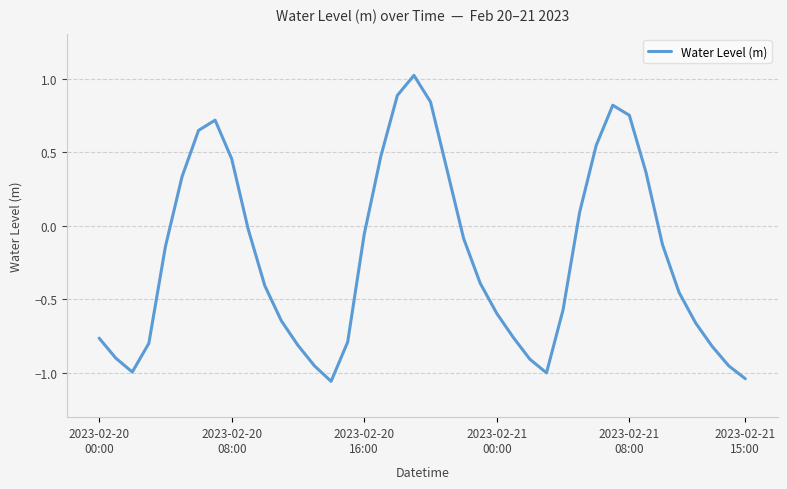

How many values are above zero?

14